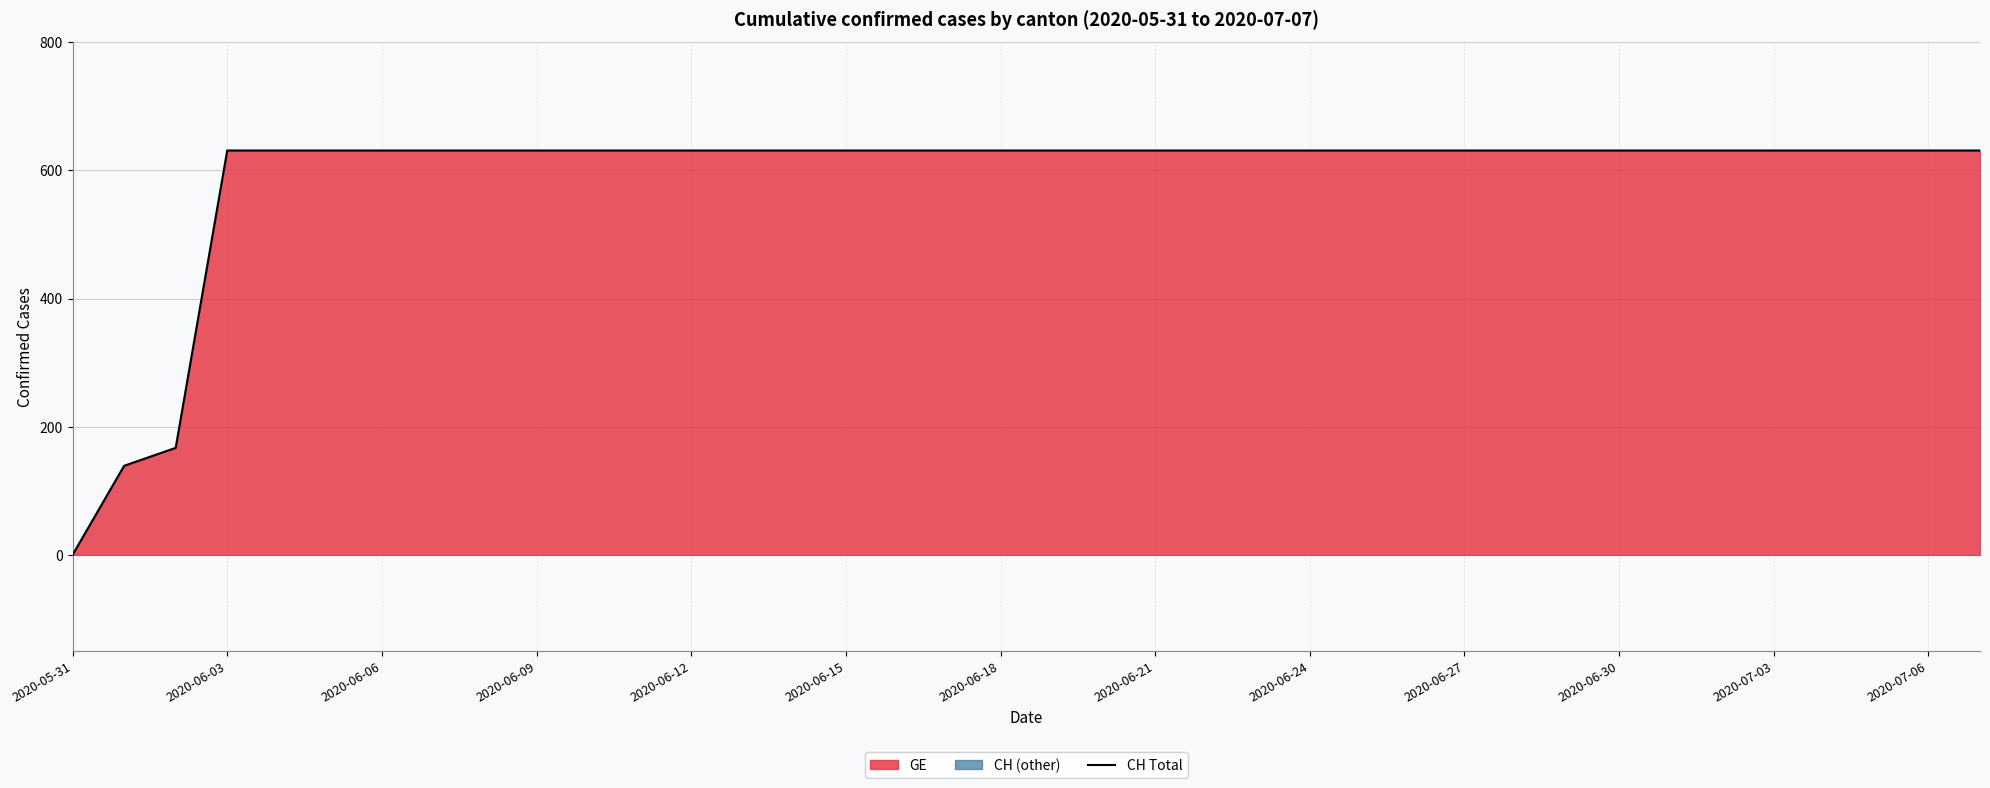

Count the number of categories in the chart.

38